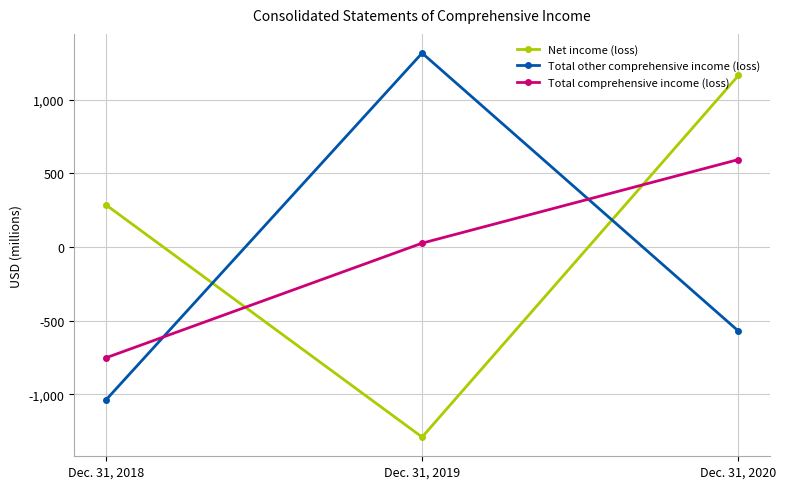

What is the sum of the Total comprehensive income (loss) values at Dec. 31, 2019 and Dec. 31, 2018?

-727